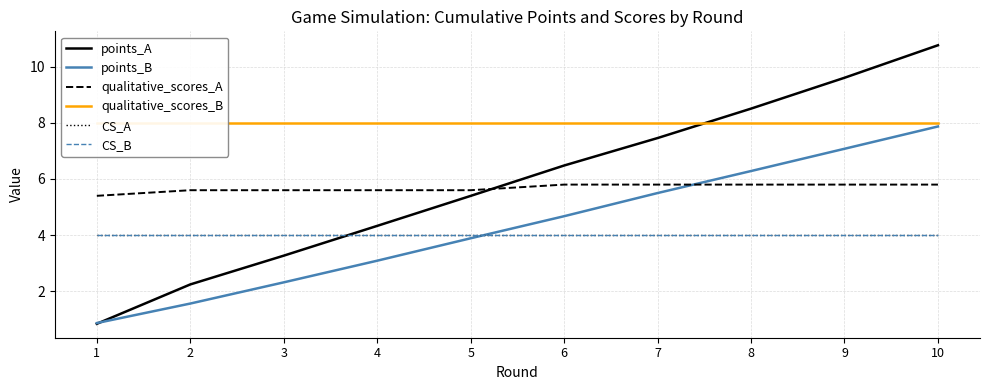

What are all the series names shown in the legend?

points_A, points_B, qualitative_scores_A, qualitative_scores_B, CS_A, CS_B